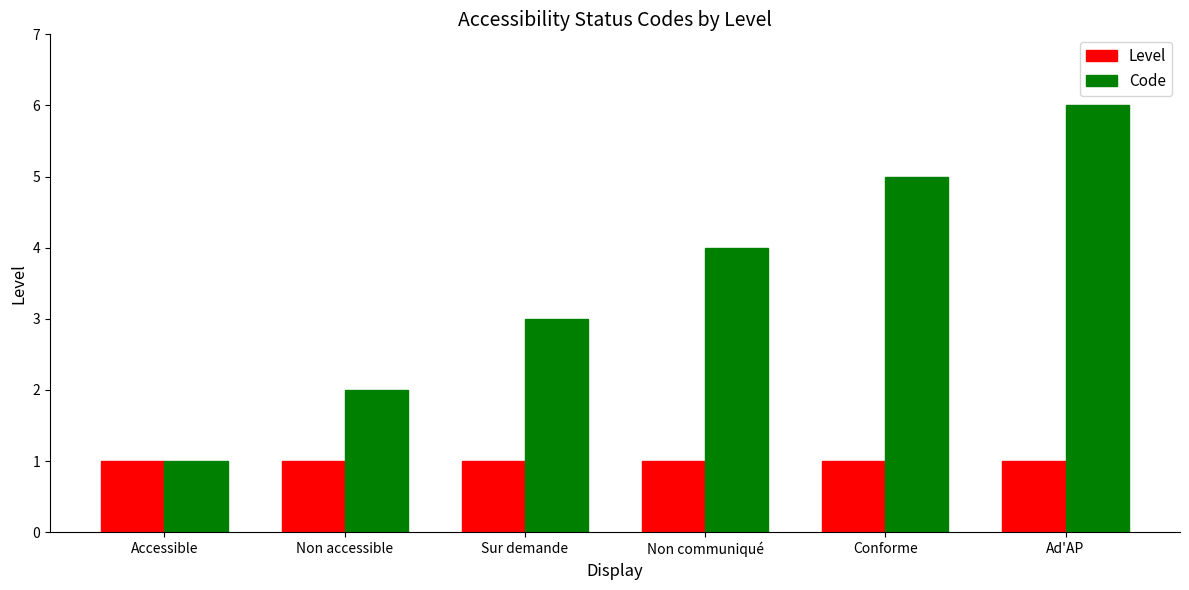

What is the label of the 6th bar from the right?

Accessible